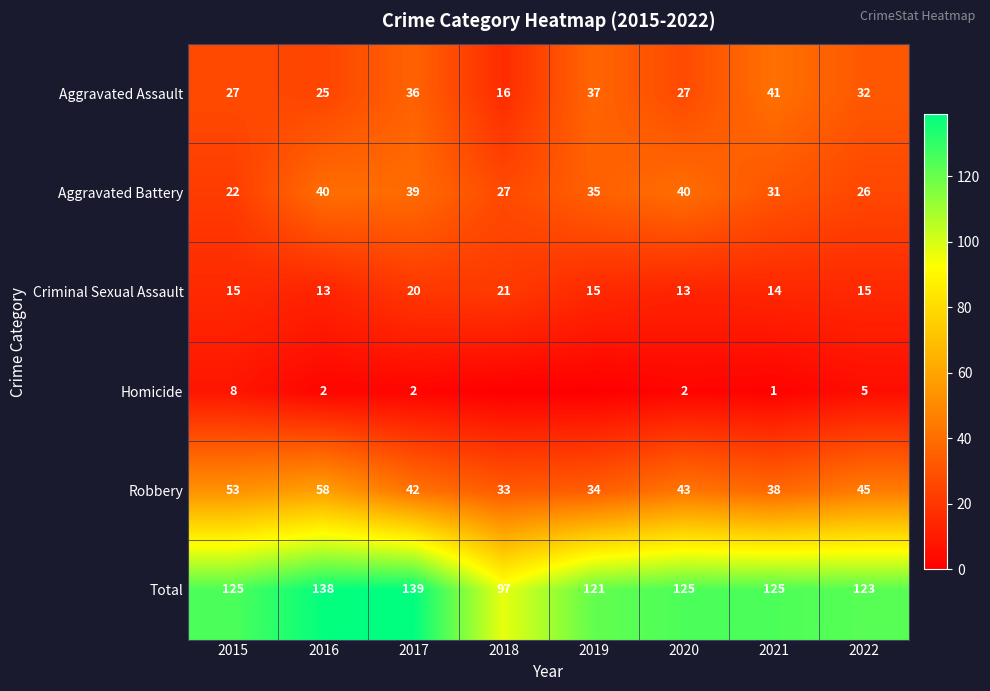

At which category is the sum across all series the highest?

2017